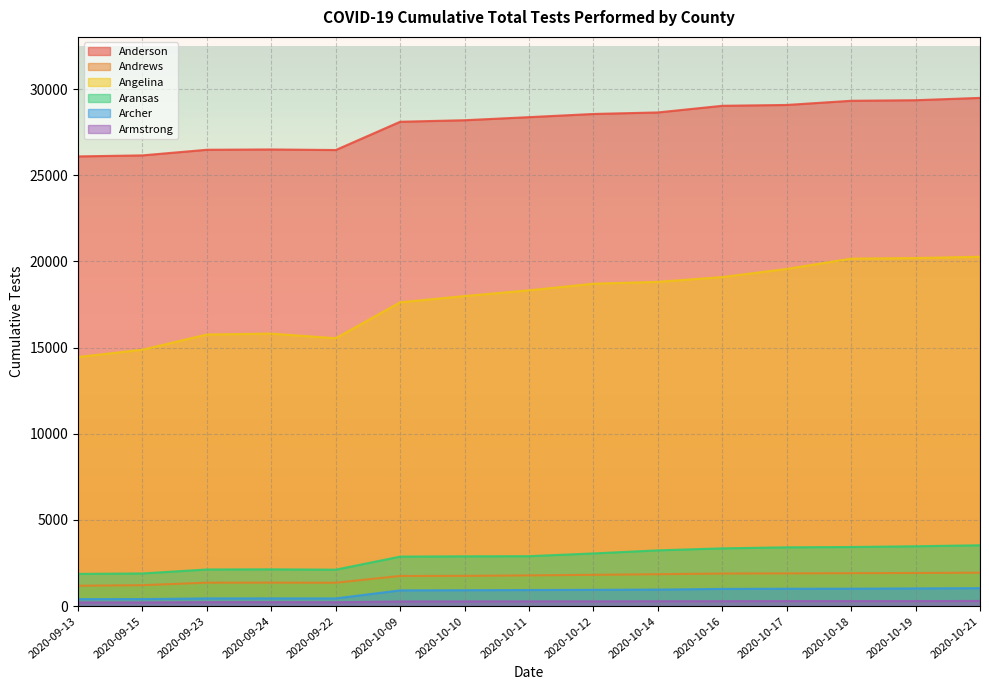

Rank the categories by Aransas value from lowest to highest.

2020-09-13, 2020-09-15, 2020-09-22, 2020-09-23, 2020-09-24, 2020-10-09, 2020-10-10, 2020-10-11, 2020-10-12, 2020-10-14, 2020-10-16, 2020-10-17, 2020-10-18, 2020-10-19, 2020-10-21